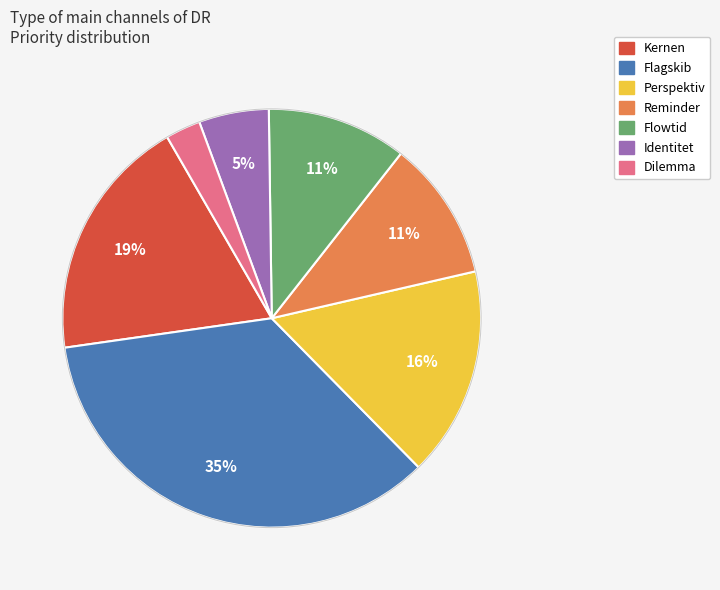

To the nearest percent, what percentage of the pie is Perspektiv?

16%